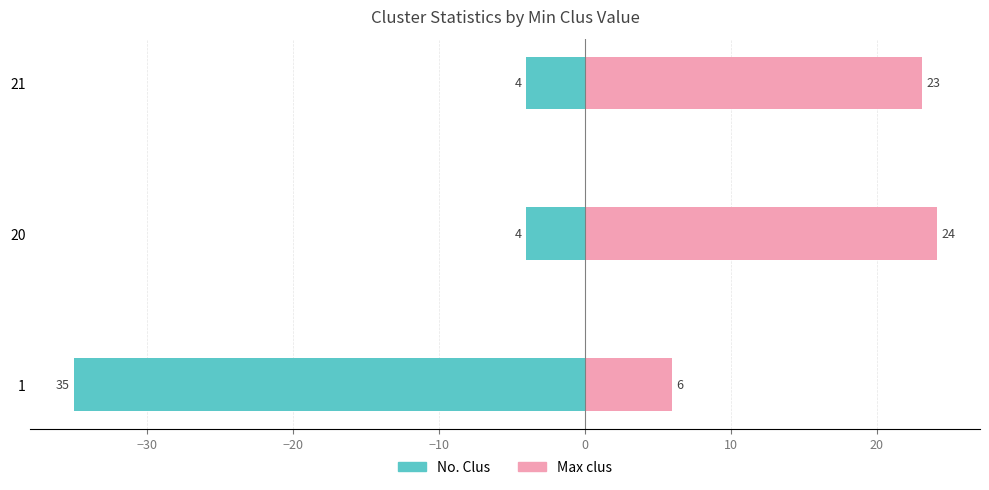

How many bars are there in total?

6